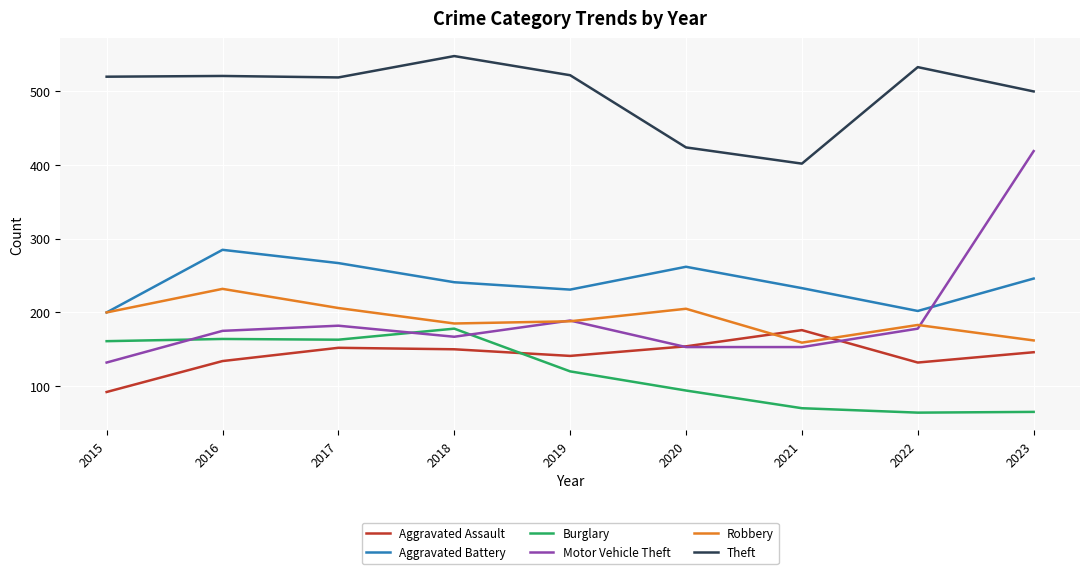

Is the value of Aggravated Assault at 2018 greater than the value of Theft at 2022?

No